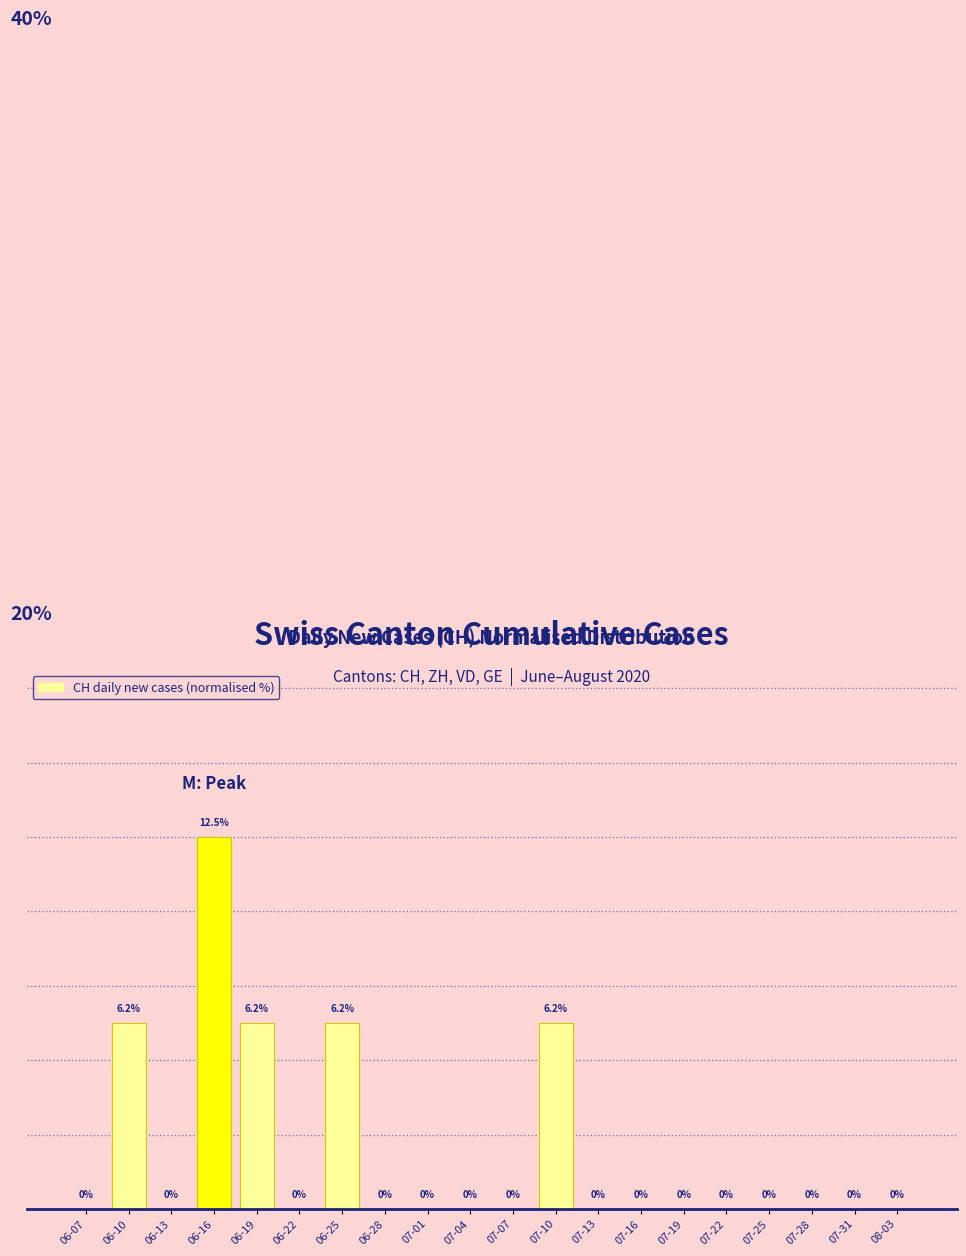

Which label corresponds to the largest value in the chart?

06-16